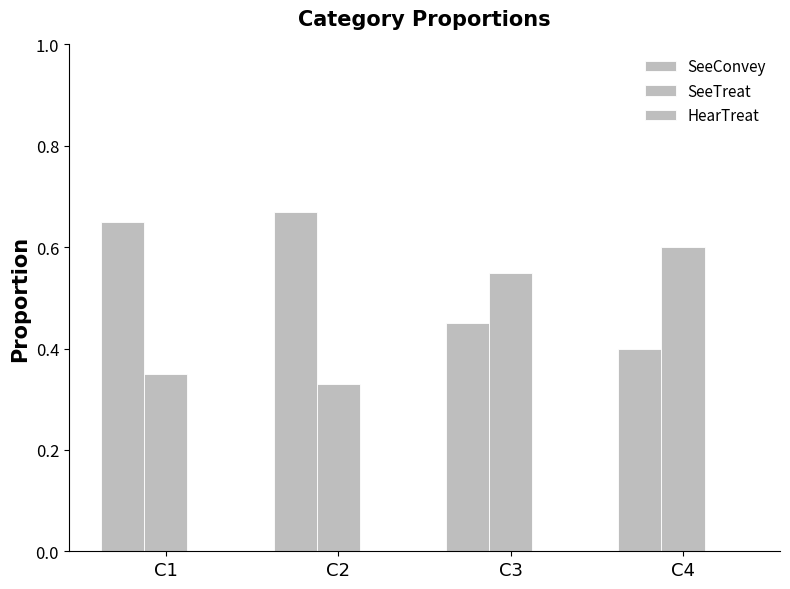

Which category has the lowest value across all series?

C1